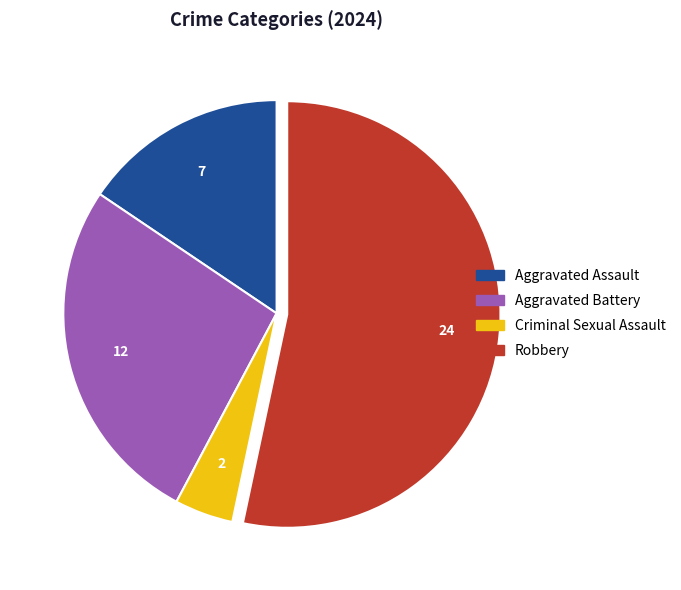

Between Criminal Sexual Assault and Aggravated Battery, which is larger?

Aggravated Battery